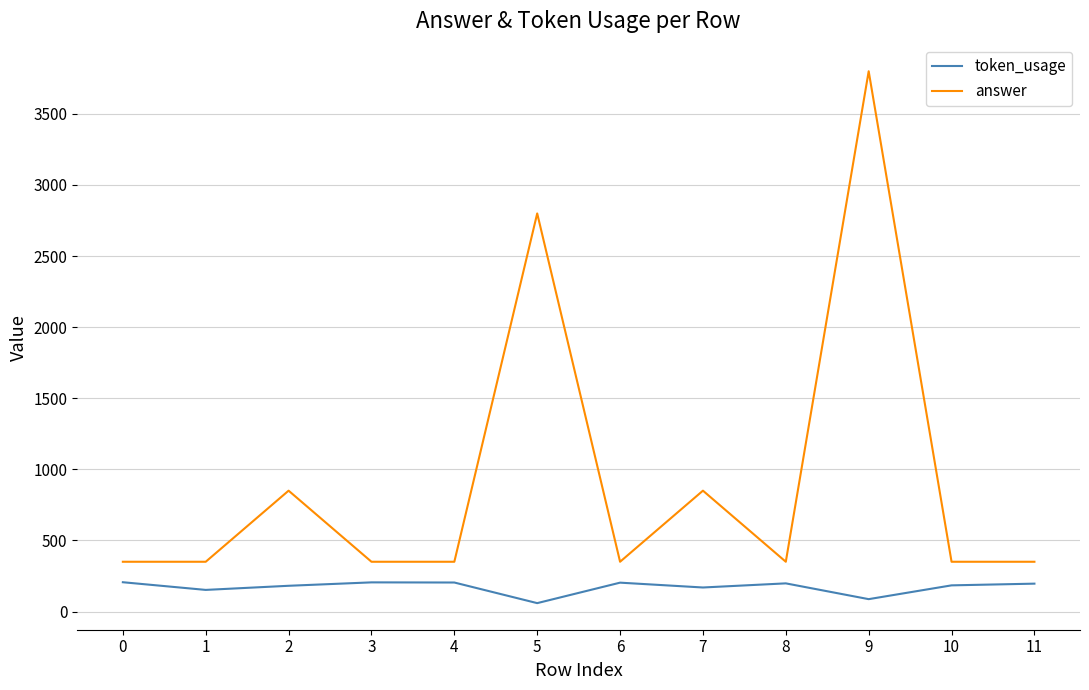

What is the difference between the maximum and minimum values in the token_usage series?

147